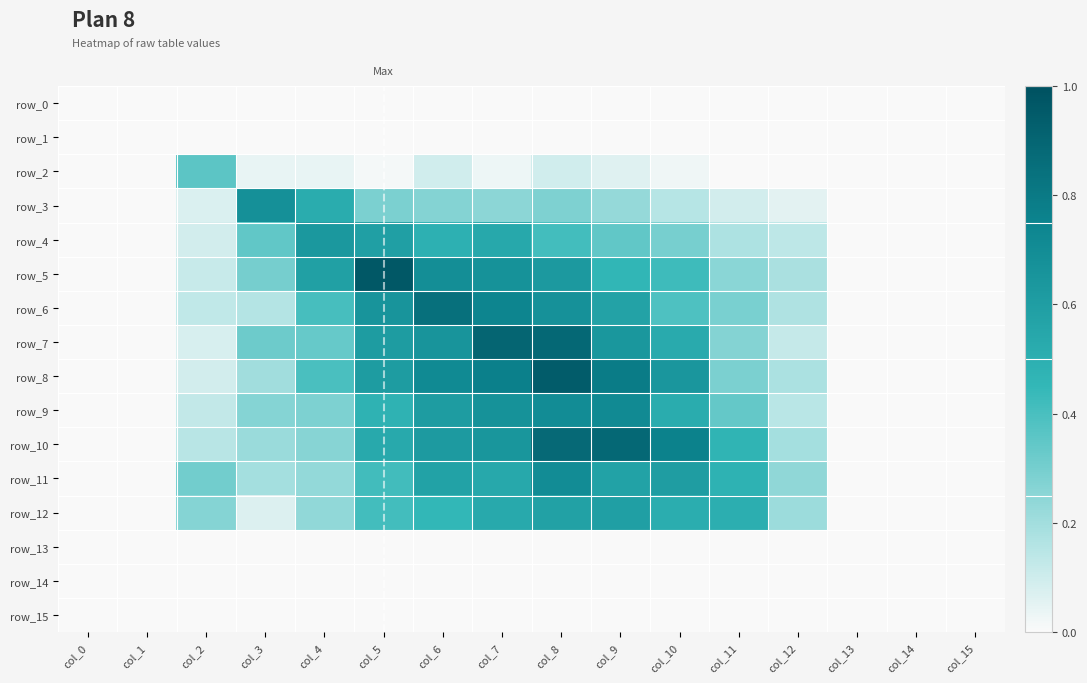

Reading left to right, what are all the values shown in this chart?

row_0: col_0=0.0	col_1=0.0	col_2=0.0	col_3=0.0	col_4=0.0	col_5=0.0	col_6=0.0	col_7=0.0	col_8=0.0	col_9=0.0	col_10=0.0	col_11=0.0	col_12=0.0	col_13=0.0	col_14=0.0	col_15=0.0
row_1: col_0=0.0	col_1=0.0	col_2=0.0	col_3=0.0	col_4=0.0	col_5=0.0	col_6=0.0	col_7=0.0	col_8=0.0	col_9=0.0	col_10=0.0	col_11=0.0	col_12=0.0	col_13=0.0	col_14=0.0	col_15=0.0
row_2: col_0=0.0	col_1=0.0	col_2=0.4	col_3=0.0	col_4=0.0	col_5=0.0	col_6=0.1	col_7=0.0	col_8=0.1	col_9=0.1	col_10=0.0	col_11=0.0	col_12=0.0	col_13=0.0	col_14=0.0	col_15=0.0
row_3: col_0=0.0	col_1=0.0	col_2=0.1	col_3=0.7	col_4=0.5	col_5=0.3	col_6=0.3	col_7=0.2	col_8=0.3	col_9=0.2	col_10=0.2	col_11=0.1	col_12=0.1	col_13=0.0	col_14=0.0	col_15=0.0
row_4: col_0=0.0	col_1=0.0	col_2=0.1	col_3=0.3	col_4=0.6	col_5=0.6	col_6=0.5	col_7=0.5	col_8=0.4	col_9=0.3	col_10=0.3	col_11=0.2	col_12=0.1	col_13=0.0	col_14=0.0	col_15=0.0
row_5: col_0=0.0	col_1=0.0	col_2=0.1	col_3=0.3	col_4=0.6	col_5=1.0	col_6=0.7	col_7=0.7	col_8=0.6	col_9=0.5	col_10=0.4	col_11=0.3	col_12=0.2	col_13=0.0	col_14=0.0	col_15=0.0
row_6: col_0=0.0	col_1=0.0	col_2=0.1	col_3=0.2	col_4=0.4	col_5=0.7	col_6=0.8	col_7=0.7	col_8=0.7	col_9=0.6	col_10=0.4	col_11=0.3	col_12=0.2	col_13=0.0	col_14=0.0	col_15=0.0
row_7: col_0=0.0	col_1=0.0	col_2=0.1	col_3=0.3	col_4=0.3	col_5=0.6	col_6=0.7	col_7=0.9	col_8=0.9	col_9=0.6	col_10=0.5	col_11=0.3	col_12=0.1	col_13=0.0	col_14=0.0	col_15=0.0
row_8: col_0=0.0	col_1=0.0	col_2=0.1	col_3=0.2	col_4=0.4	col_5=0.6	col_6=0.7	col_7=0.8	col_8=0.9	col_9=0.8	col_10=0.6	col_11=0.3	col_12=0.2	col_13=0.0	col_14=0.0	col_15=0.0
row_9: col_0=0.0	col_1=0.0	col_2=0.1	col_3=0.3	col_4=0.3	col_5=0.5	col_6=0.6	col_7=0.7	col_8=0.7	col_9=0.7	col_10=0.5	col_11=0.3	col_12=0.1	col_13=0.0	col_14=0.0	col_15=0.0
row_10: col_0=0.0	col_1=0.0	col_2=0.2	col_3=0.2	col_4=0.3	col_5=0.5	col_6=0.6	col_7=0.6	col_8=0.9	col_9=0.9	col_10=0.8	col_11=0.5	col_12=0.2	col_13=0.0	col_14=0.0	col_15=0.0
row_11: col_0=0.0	col_1=0.0	col_2=0.3	col_3=0.2	col_4=0.2	col_5=0.4	col_6=0.6	col_7=0.5	col_8=0.7	col_9=0.6	col_10=0.6	col_11=0.5	col_12=0.2	col_13=0.0	col_14=0.0	col_15=0.0
row_12: col_0=0.0	col_1=0.0	col_2=0.3	col_3=0.1	col_4=0.2	col_5=0.4	col_6=0.5	col_7=0.5	col_8=0.6	col_9=0.6	col_10=0.5	col_11=0.5	col_12=0.2	col_13=0.0	col_14=0.0	col_15=0.0
row_13: col_0=0.0	col_1=0.0	col_2=0.0	col_3=0.0	col_4=0.0	col_5=0.0	col_6=0.0	col_7=0.0	col_8=0.0	col_9=0.0	col_10=0.0	col_11=0.0	col_12=0.0	col_13=0.0	col_14=0.0	col_15=0.0
row_14: col_0=0.0	col_1=0.0	col_2=0.0	col_3=0.0	col_4=0.0	col_5=0.0	col_6=0.0	col_7=0.0	col_8=0.0	col_9=0.0	col_10=0.0	col_11=0.0	col_12=0.0	col_13=0.0	col_14=0.0	col_15=0.0
row_15: col_0=0.0	col_1=0.0	col_2=0.0	col_3=0.0	col_4=0.0	col_5=0.0	col_6=0.0	col_7=0.0	col_8=0.0	col_9=0.0	col_10=0.0	col_11=0.0	col_12=0.0	col_13=0.0	col_14=0.0	col_15=0.0